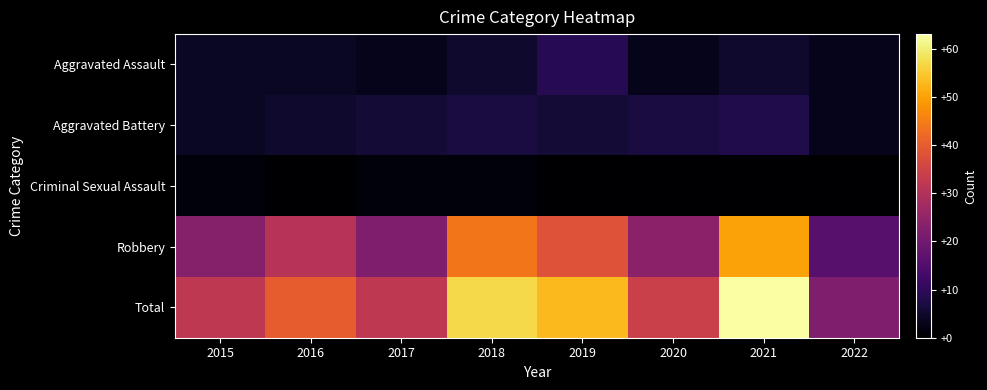

Which series has the largest total across all categories?

Total